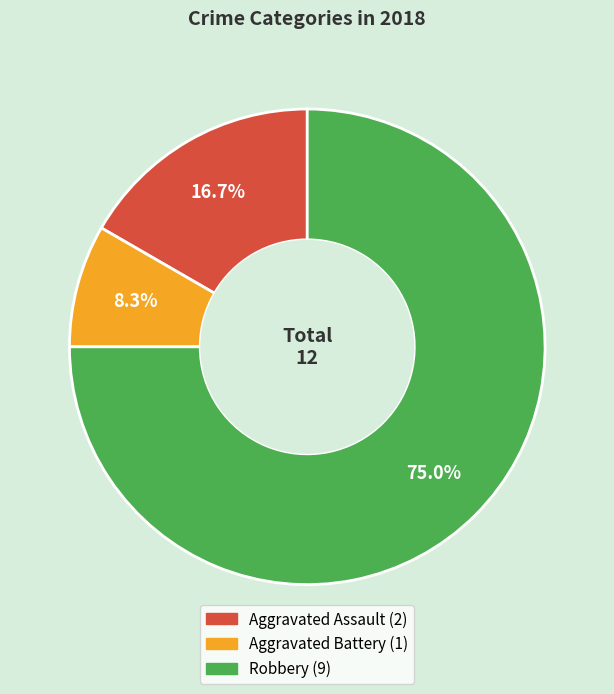

The Robbery slice represents 85% of the pie. True or false?

False